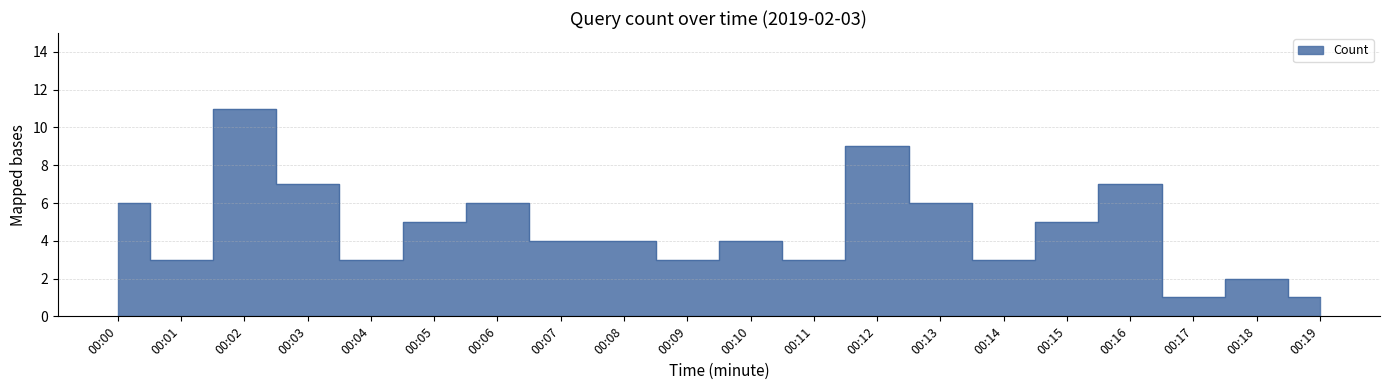

True or false: the data has more than 1 interior local peaks.

True